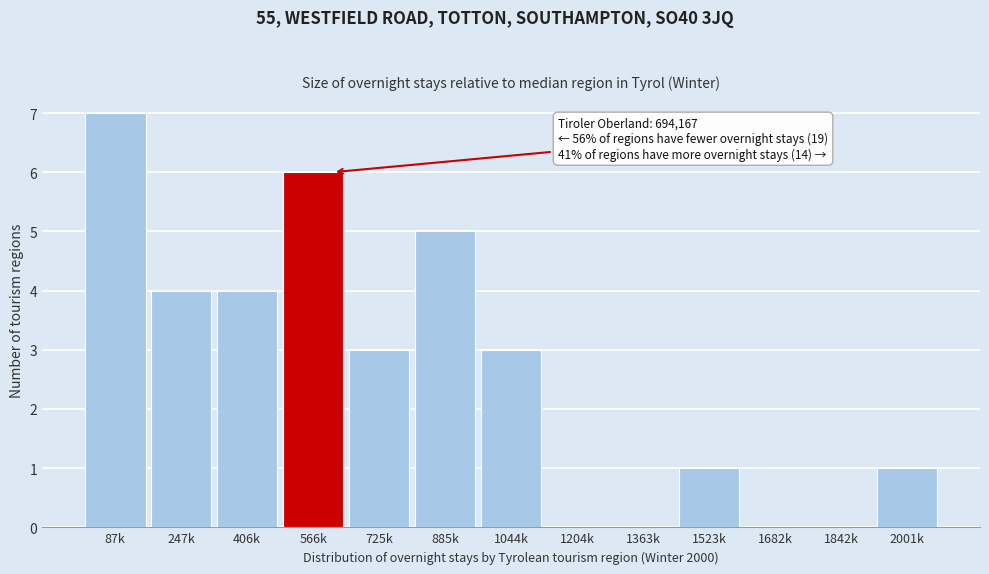

Reading left to right, list all the values displayed in this chart.

87k=7	247k=4	406k=4	566k=6	725k=3	885k=5	1044k=3	1204k=0	1363k=0	1523k=1	1682k=0	1842k=0	2001k=1